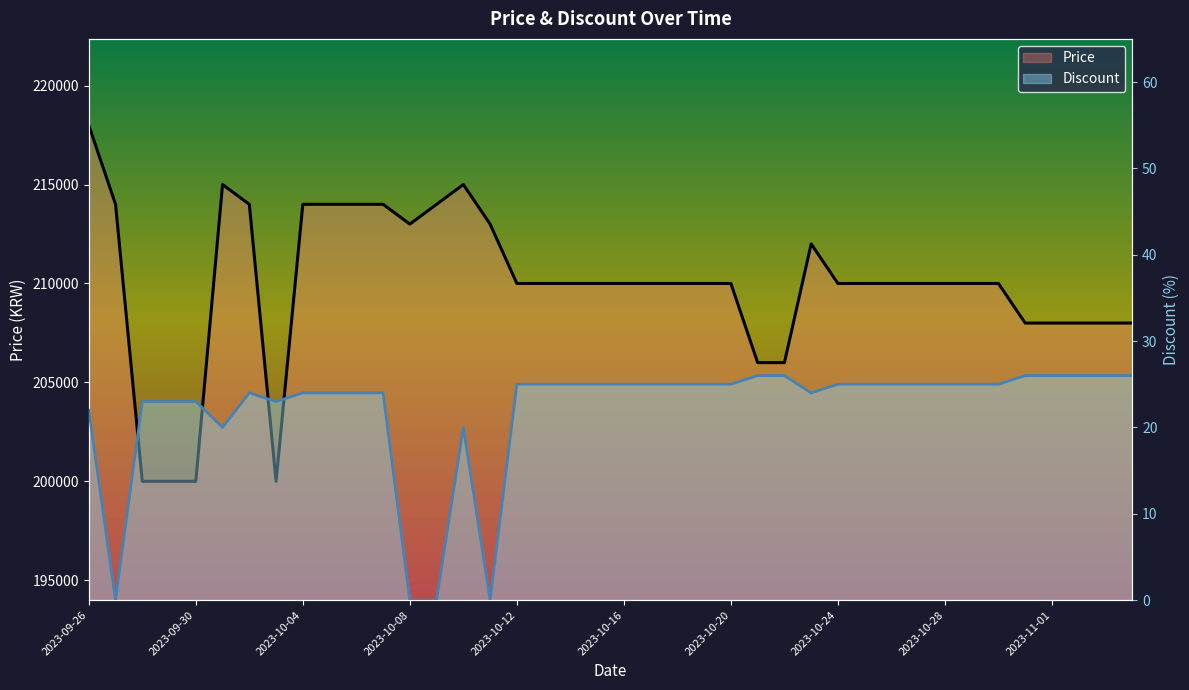

Reading left to right, list all the values displayed in this chart.

Price: 218000	214000	200000	200000	200000	215000	214000	200000	214000	214000	214000	214000	213000	214000	215000	213000	210000	210000	210000	210000	210000	210000	210000	210000	210000	206000	206000	212000	210000	210000	210000	210000	210000	210000	210000	208000	208000	208000	208000	208000
Discount: 22	0	23	23	23	20	24	23	24	24	24	24	0	0	20	0	25	25	25	25	25	25	25	25	25	26	26	24	25	25	25	25	25	25	25	26	26	26	26	26